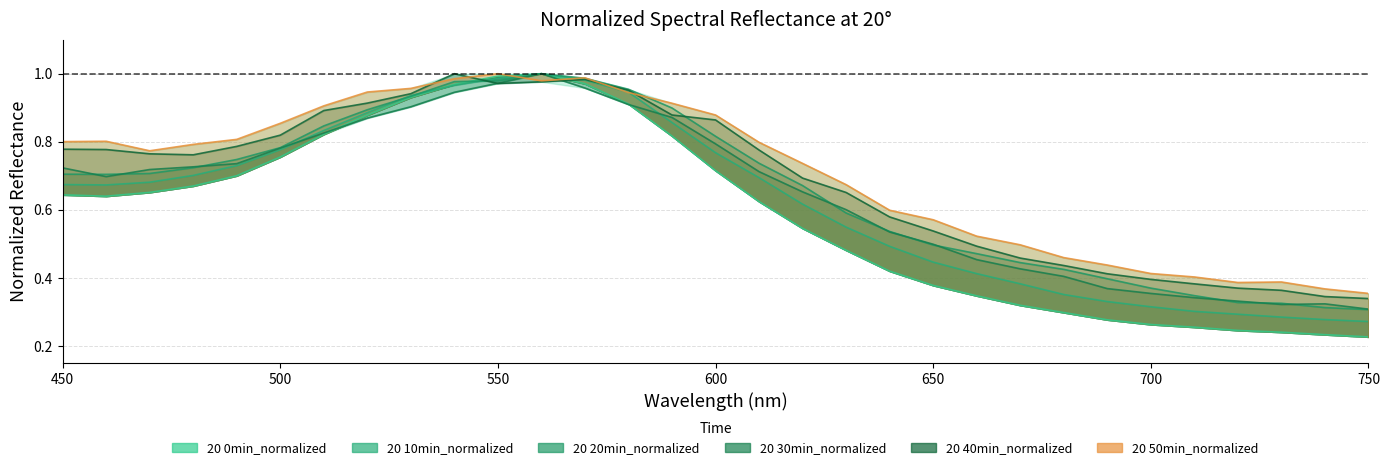

List the labels in order of 20 0min_normalized value, largest first.

560, 550, 570, 540, 530, 580, 520, 510, 590, 500, 600, 490, 480, 470, 450, 460, 610, 620, 630, 640, 650, 660, 670, 680, 690, 700, 710, 720, 730, 740, 750